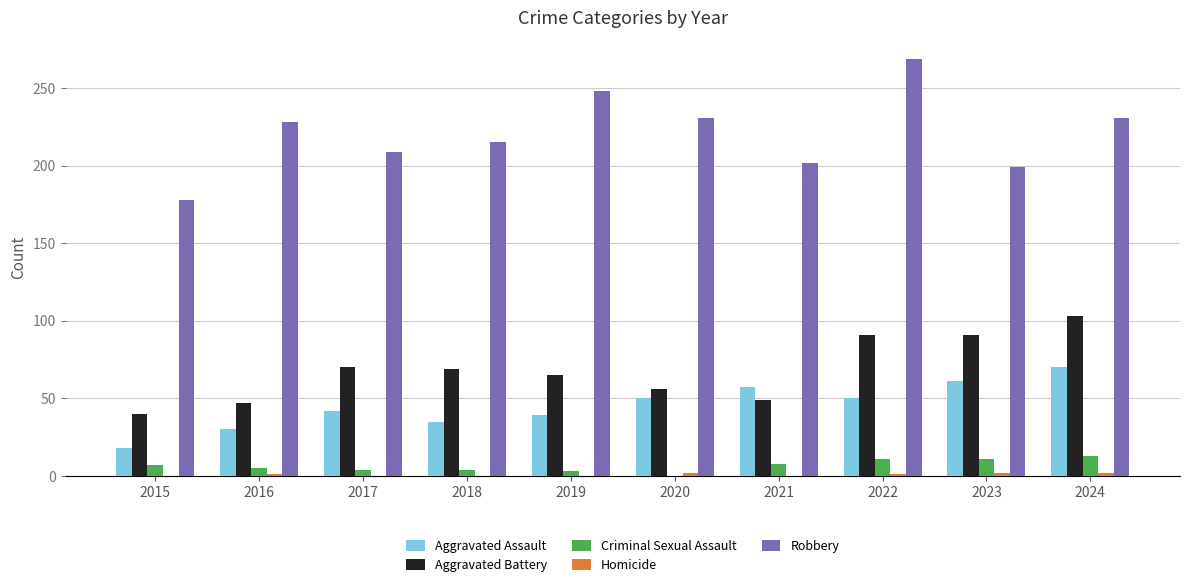

What is the maximum value shown in the chart?

269